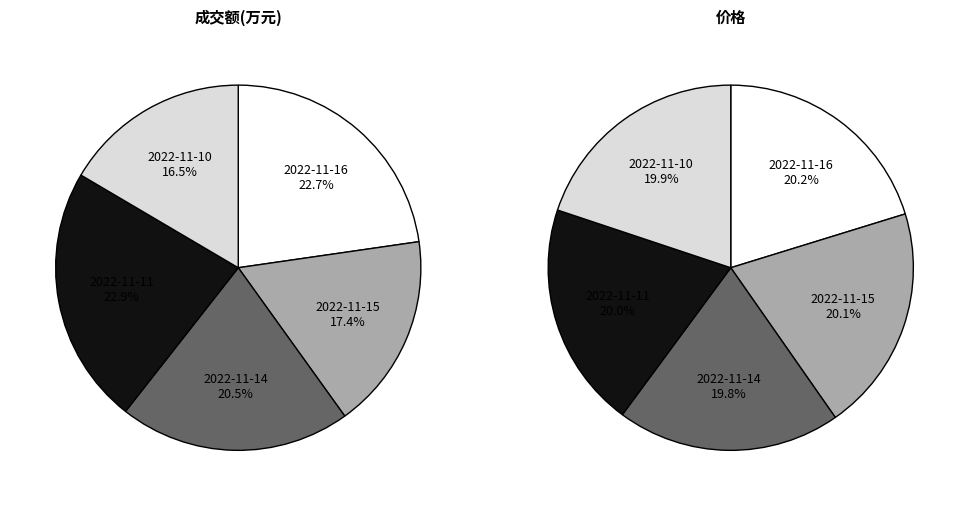

The 2022-11-11 slice represents 23% of the pie. True or false?

True